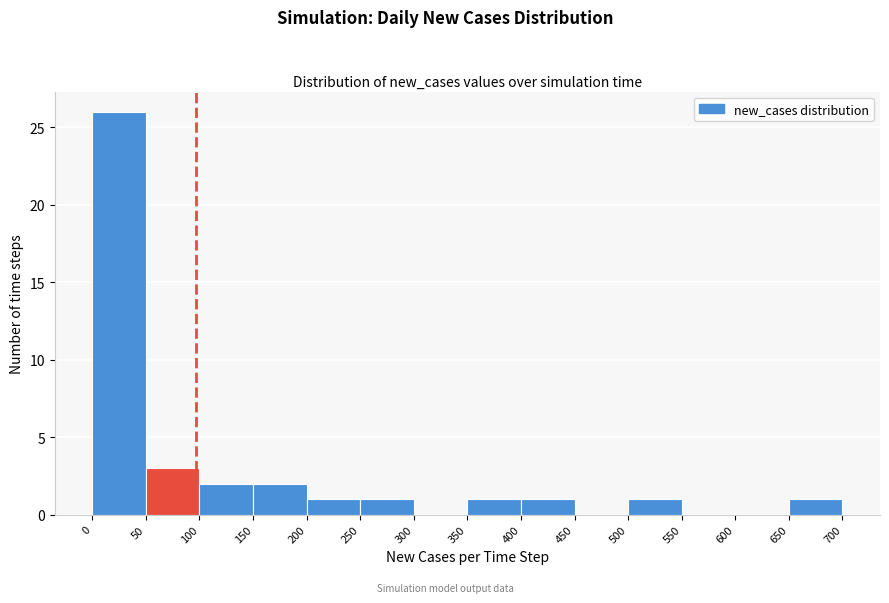

Reading left to right, list every bar in this chart as the range it spans on the x-axis followed by its height. The values are not printed on the chart, so give them approximately, as read against the axis.

0 to 50: 26
50 to 100: 3
100 to 150: 2
150 to 200: 2
200 to 250: 1
250 to 300: 1
300 to 350: 0
350 to 400: 1
400 to 450: 1
450 to 500: 0
500 to 550: 1
550 to 600: 0
600 to 650: 0
650 to 700: 1